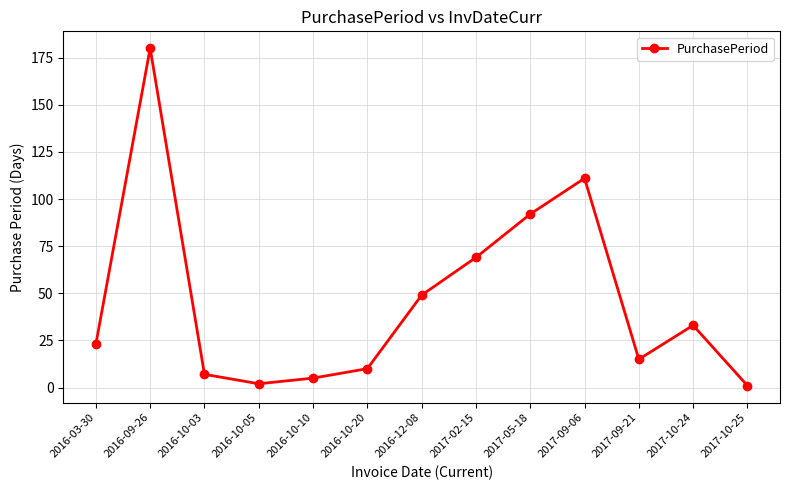

How many points are lower than both their immediate neighbors (excluding endpoints)?

2